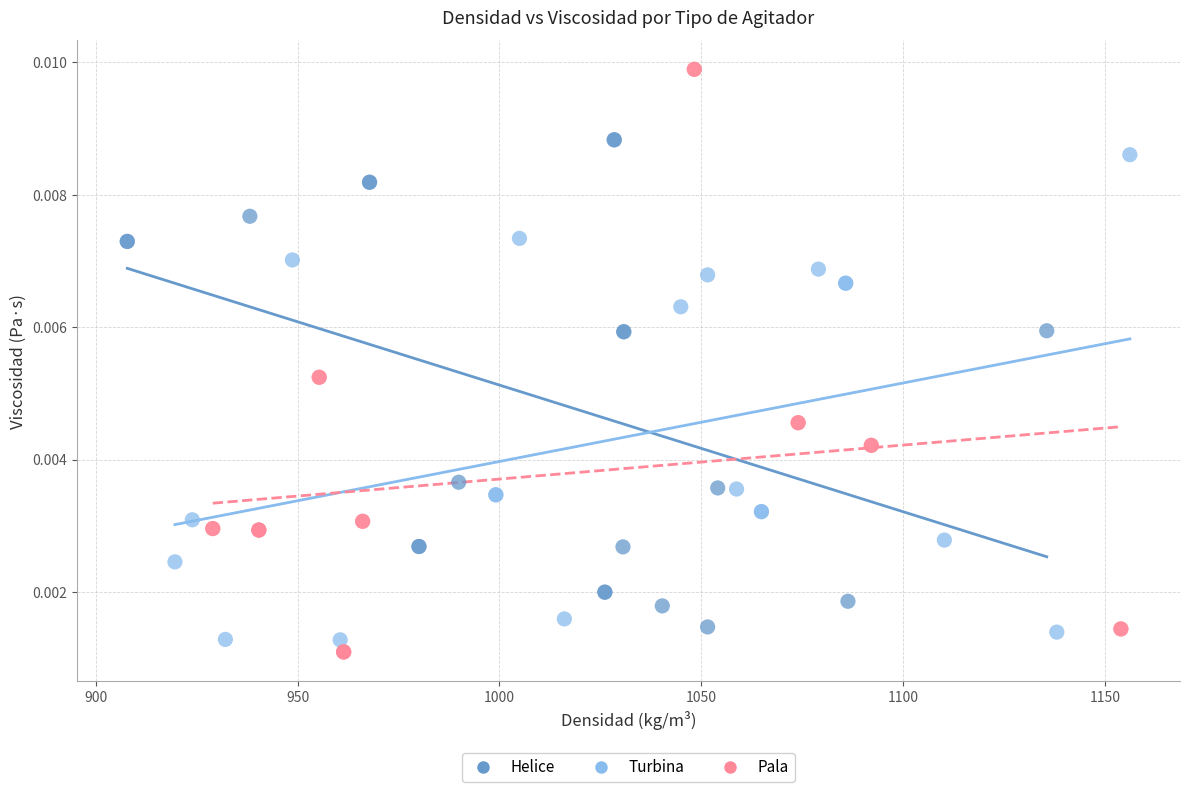

Which series has the widest spread of Y values?

Pala